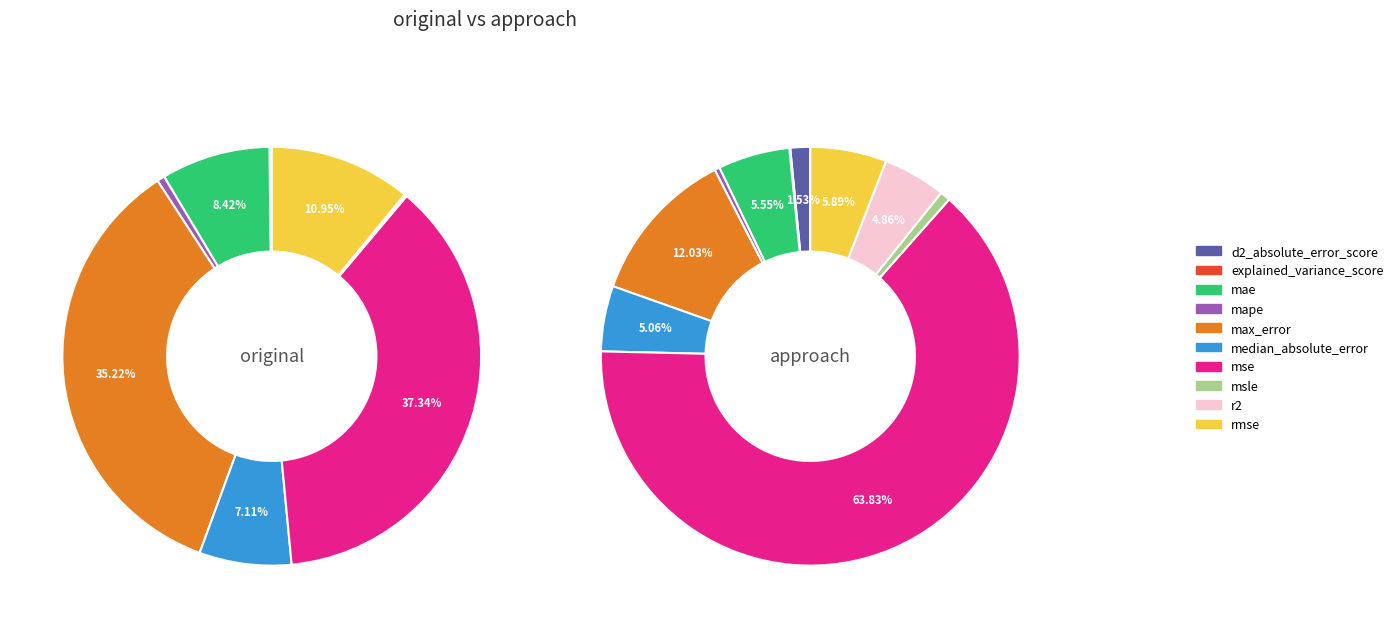

To the nearest percent, what portion does median_absolute_error represent?

7%